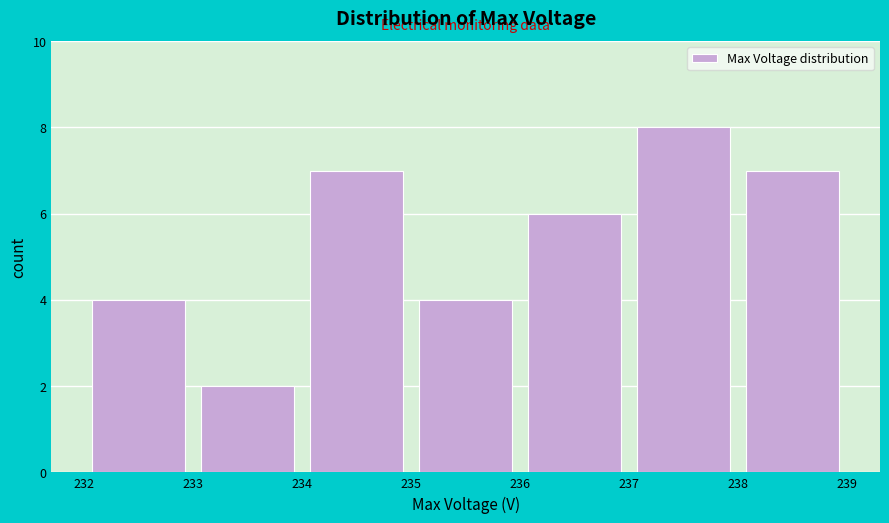

Reading left to right, transcribe this chart: for each bar, give the range it covers on the x-axis and its height. The values are not printed on the chart, so give them approximately, as read against the axis.

232 to 233: 4
233 to 234: 2
234 to 235: 7
235 to 236: 4
236 to 237: 6
237 to 238: 8
238 to 239: 7